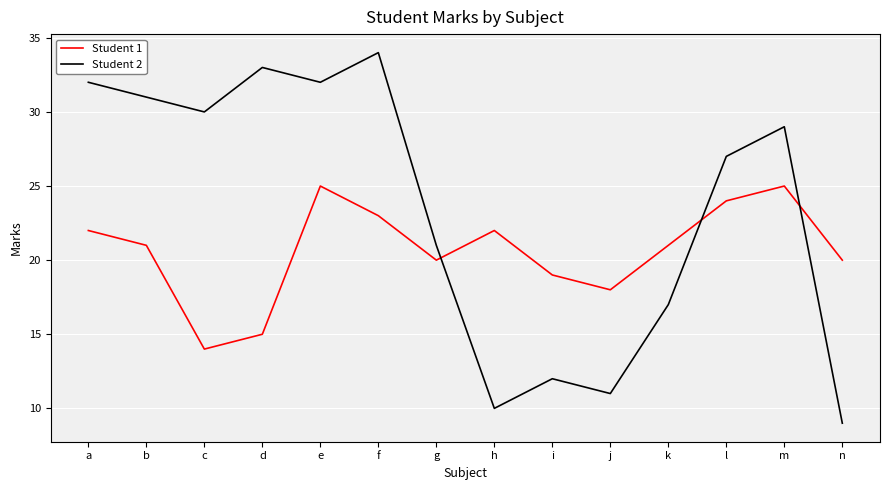

How many interior local valleys does the Student 2 series have?

4